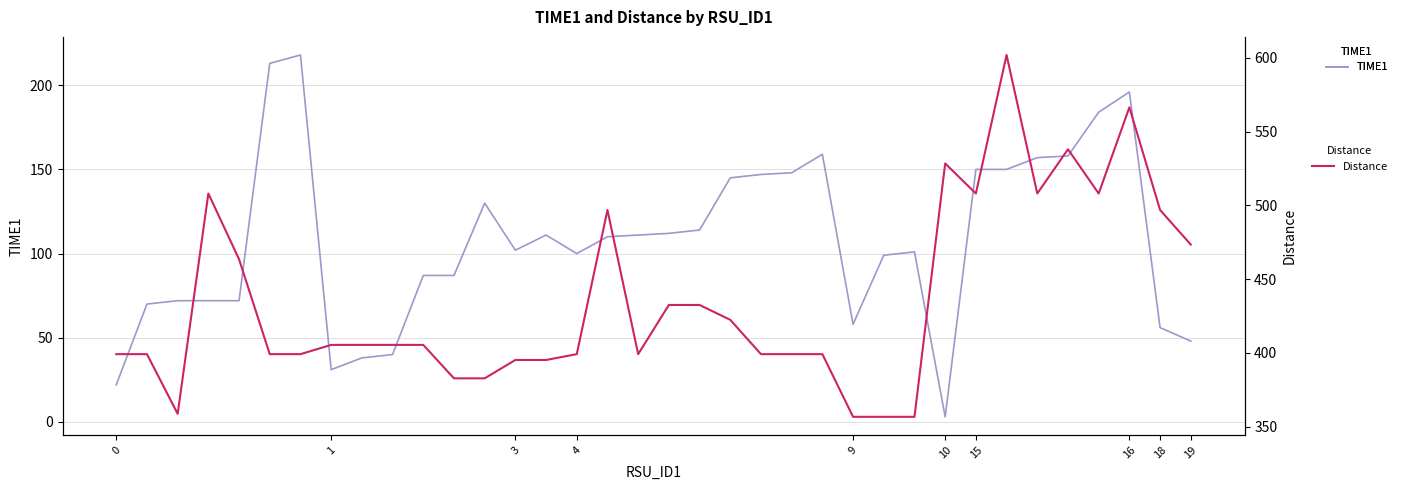

What is the value of the Distance point at the 28th from the left?

528.4